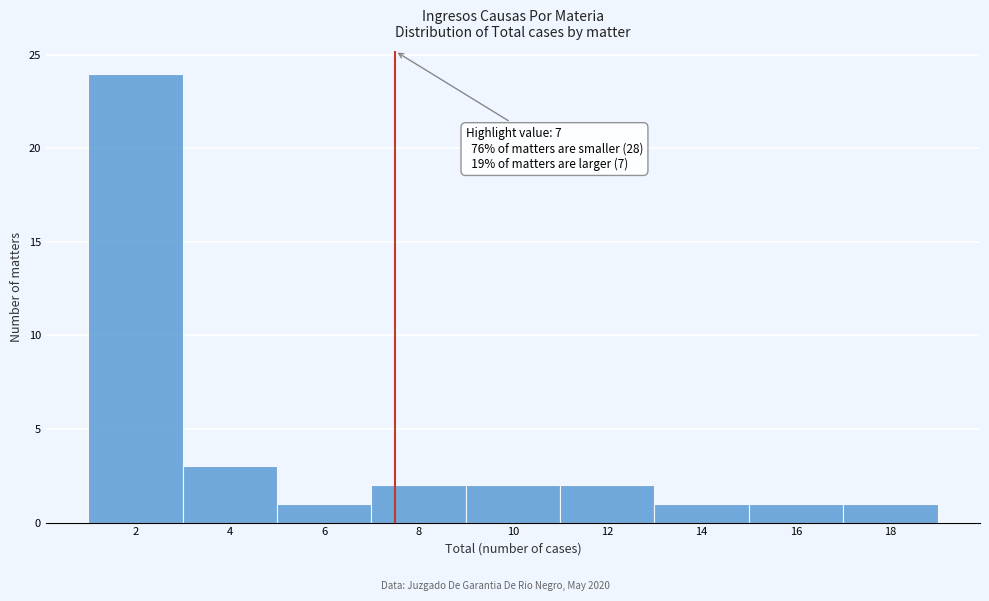

Reading left to right, extract all data points from this chart.

2=24	4=3	6=1	8=2	10=2	12=2	14=1	16=1	18=1